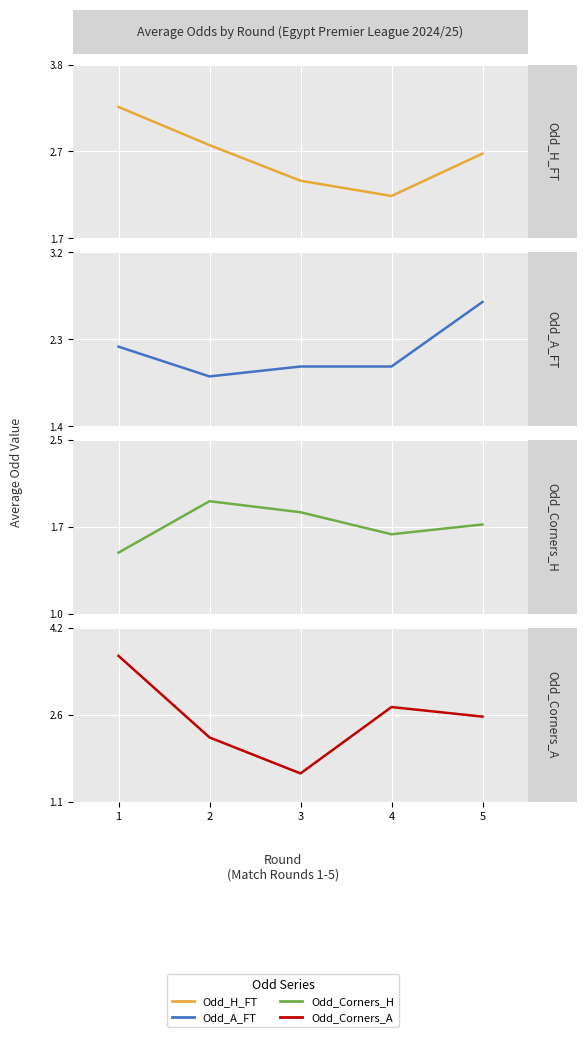

What value does the Odd_Corners_H series have at 1?

1.5